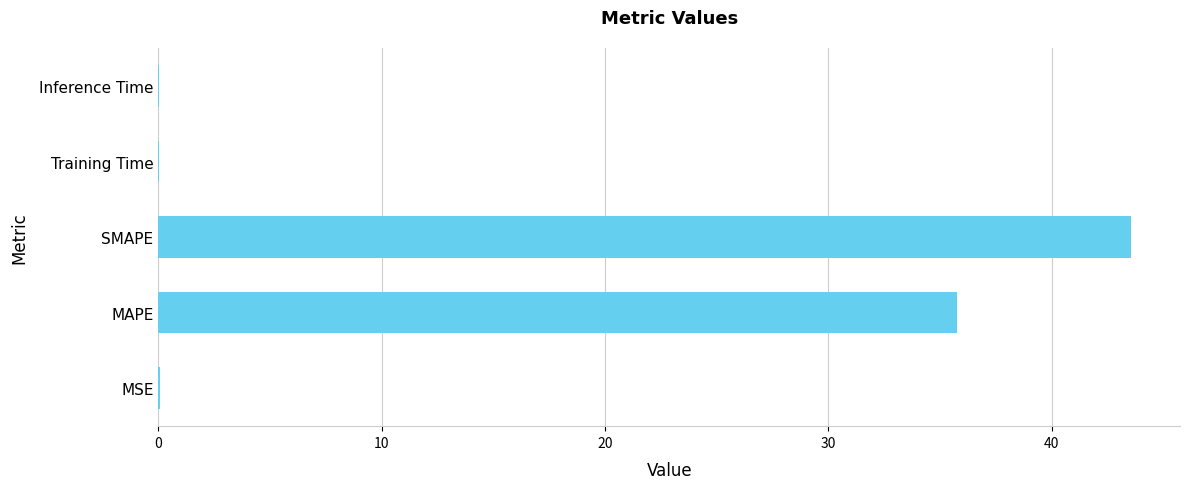

Count the number of categories in the chart.

5